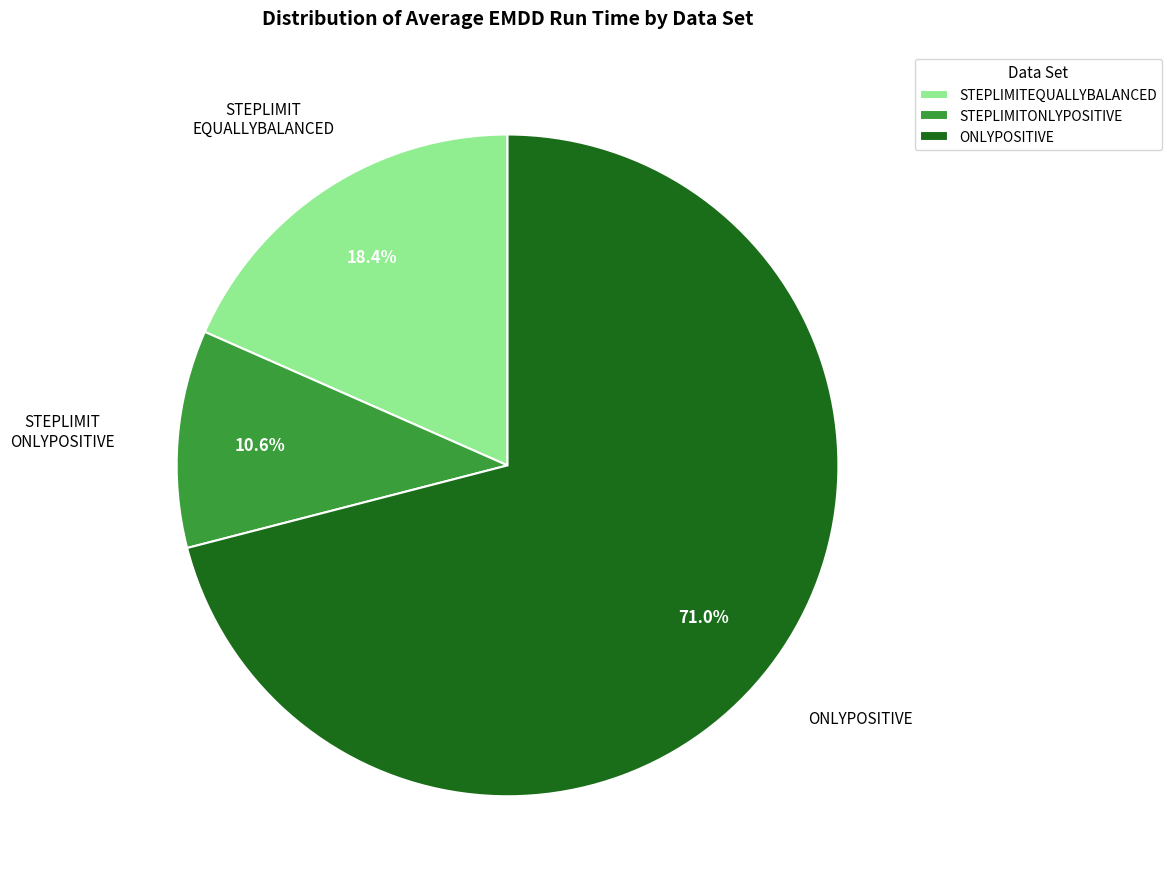

Which slice is the smallest?

STEPLIMITONLYPOSITIVE